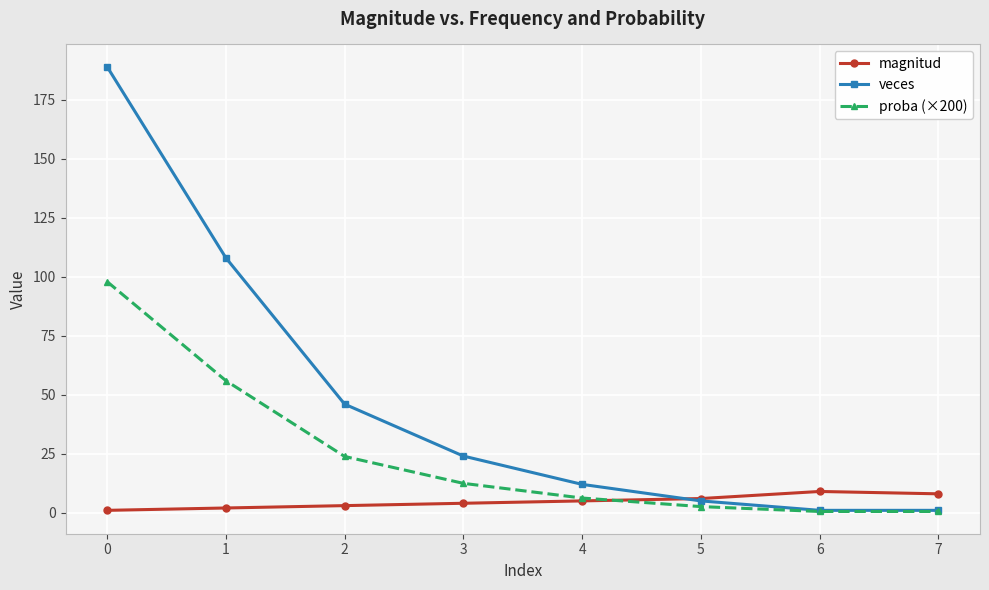

How many lines are shown in the chart?

3